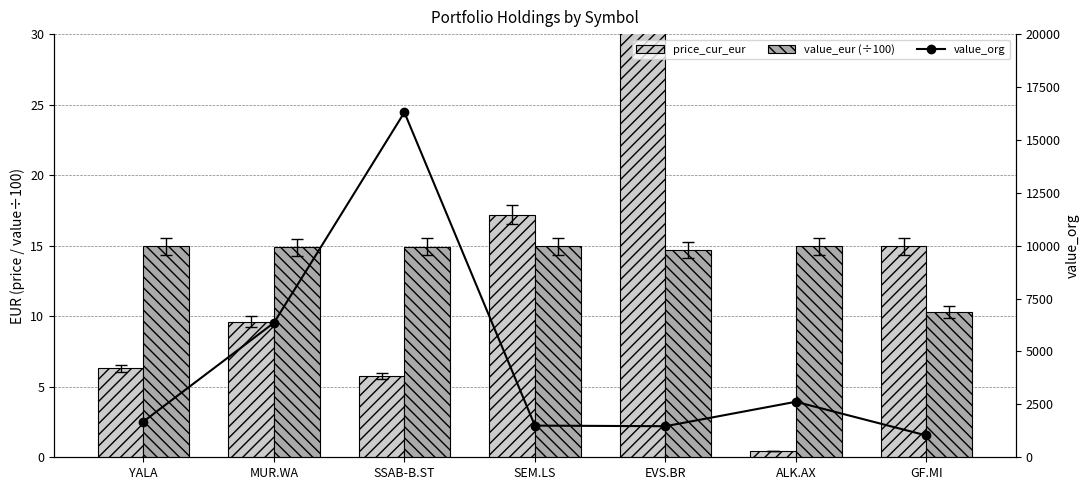

What is the spread (max minus min) of values at SEM.LS?

1481.8